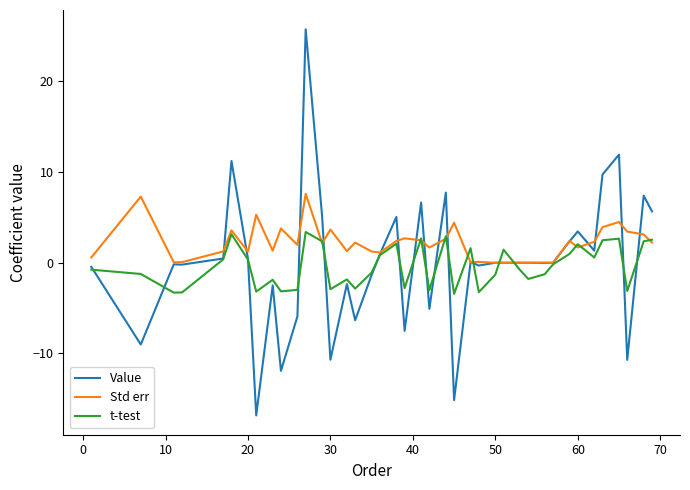

What is the maximum value shown in the chart?

25.7